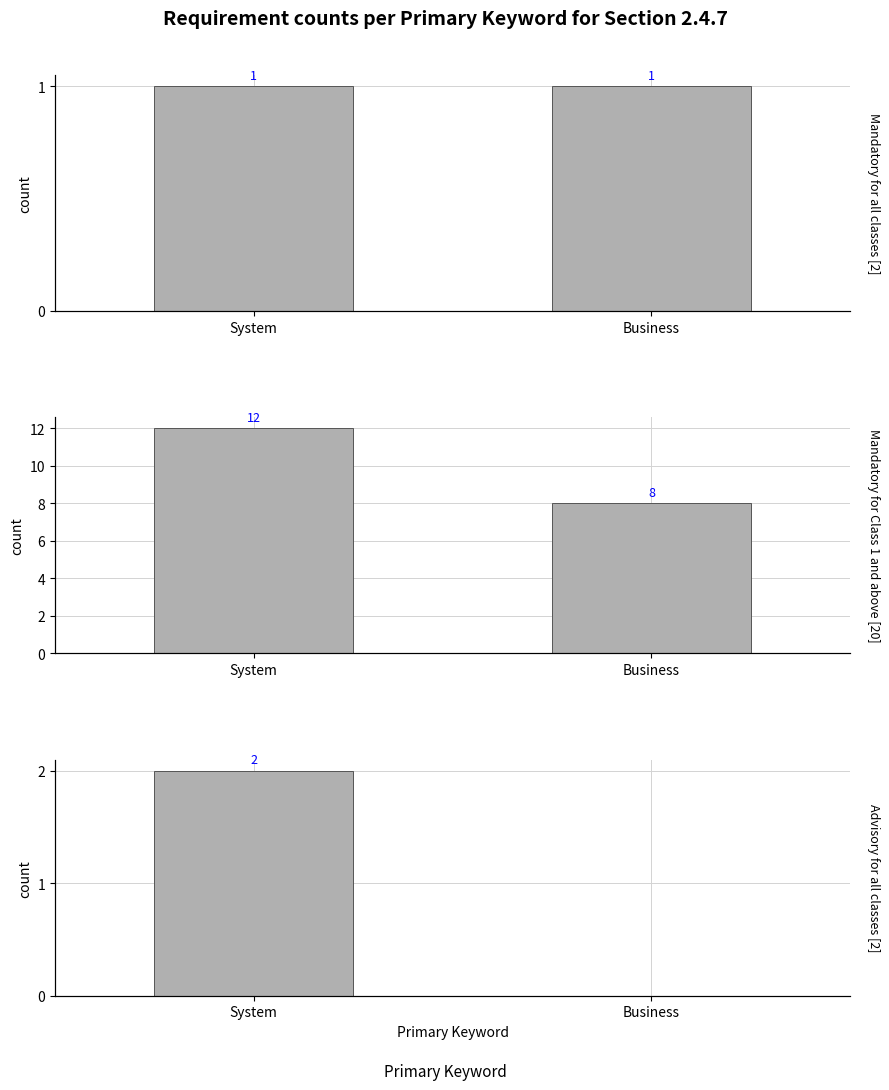

How many bars are there in total?

6